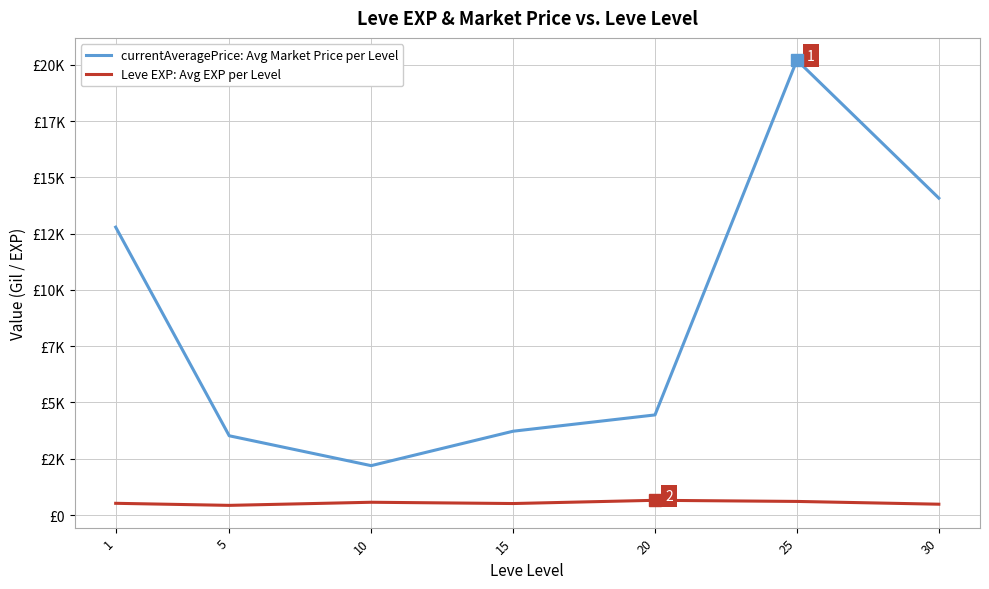

True or false: Leve EXP: Avg EXP per Level and currentAveragePrice: Avg Market Price per Level cross at least once.

False